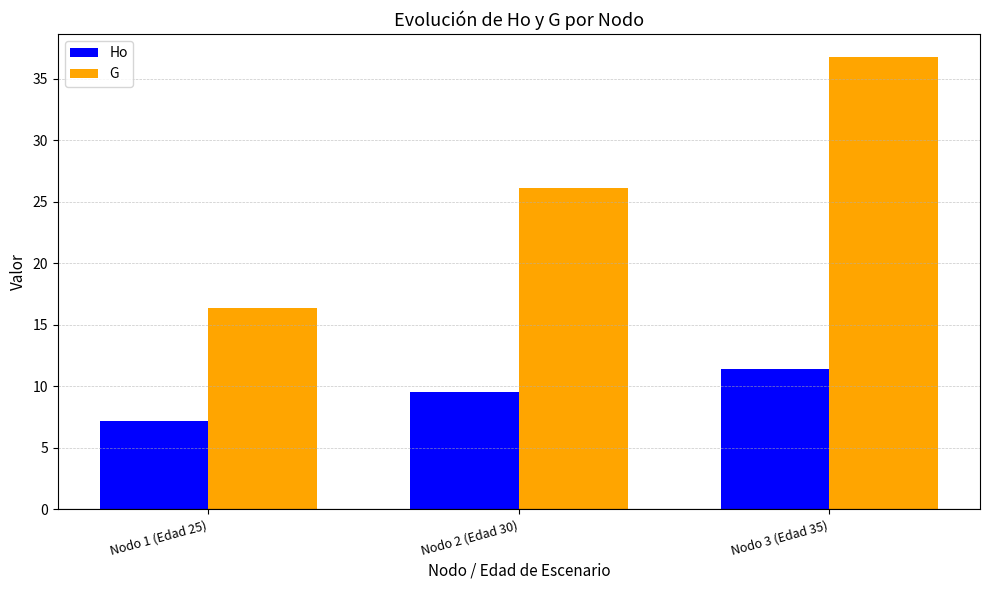

Rank the categories by G value from highest to lowest.

Nodo 3 (Edad 35), Nodo 2 (Edad 30), Nodo 1 (Edad 25)